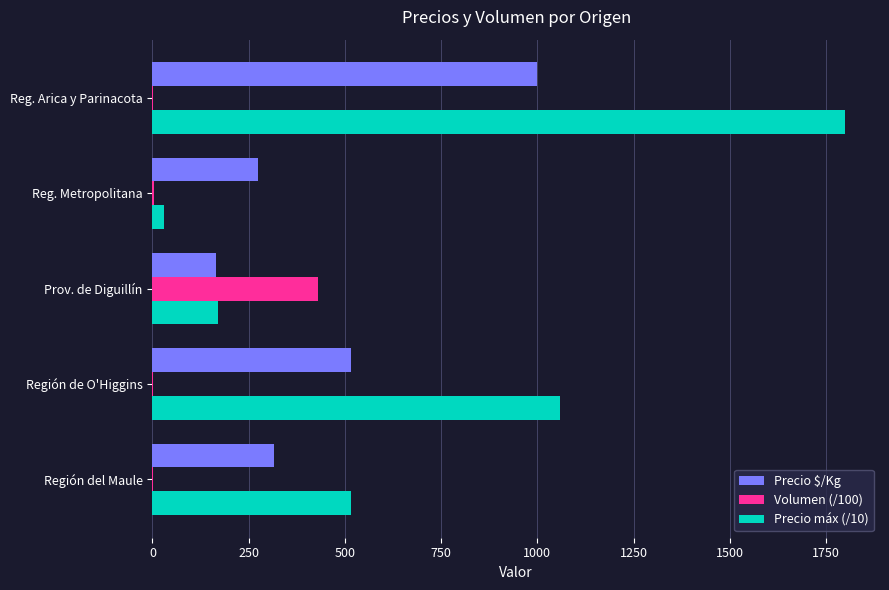

What is the sum of all Precio máx (/10) values?

3575.0